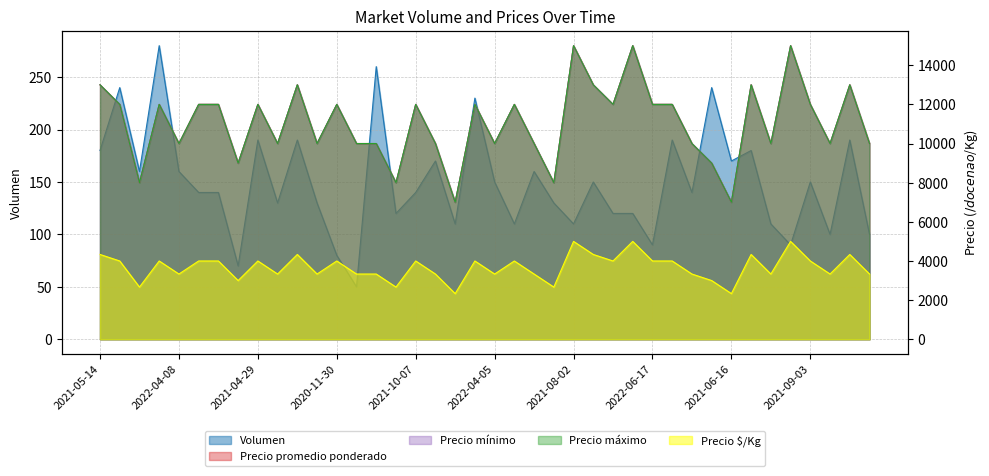

Rank the series by their maximum value, from lowest to highest.

Volumen, Precio $/Kg, Precio promedio ponderado, Precio mínimo, Precio máximo